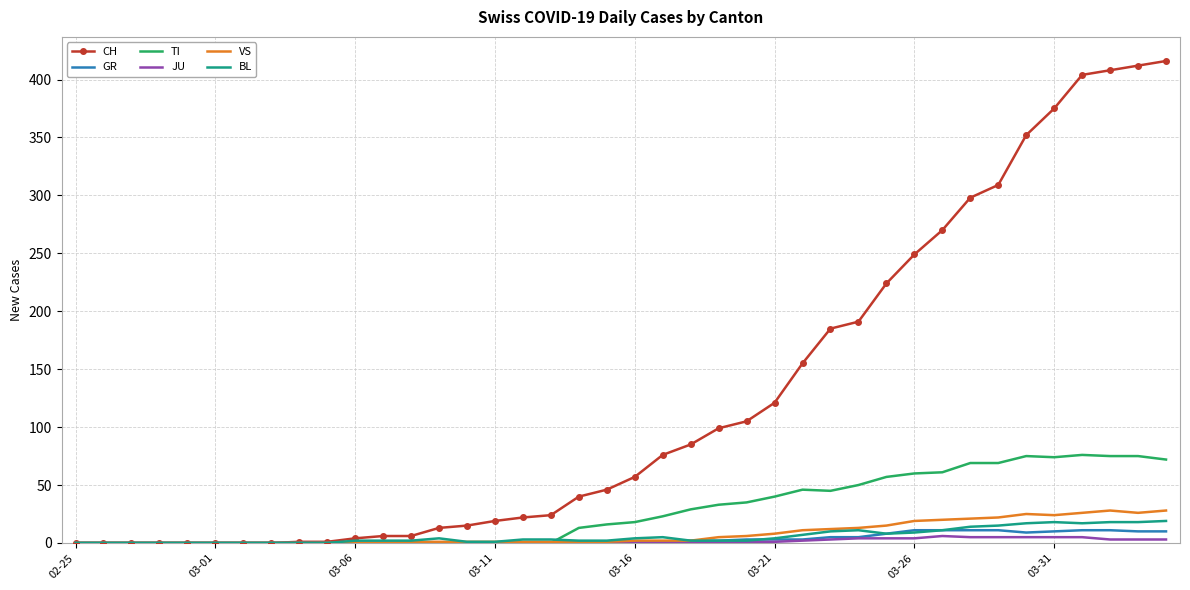

Which series has the largest total across all categories?

CH